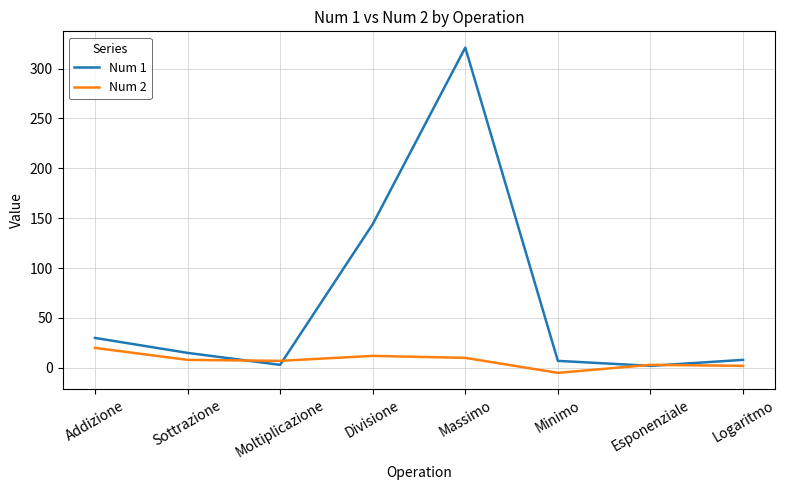

Which category has the lowest value across all series?

Minimo